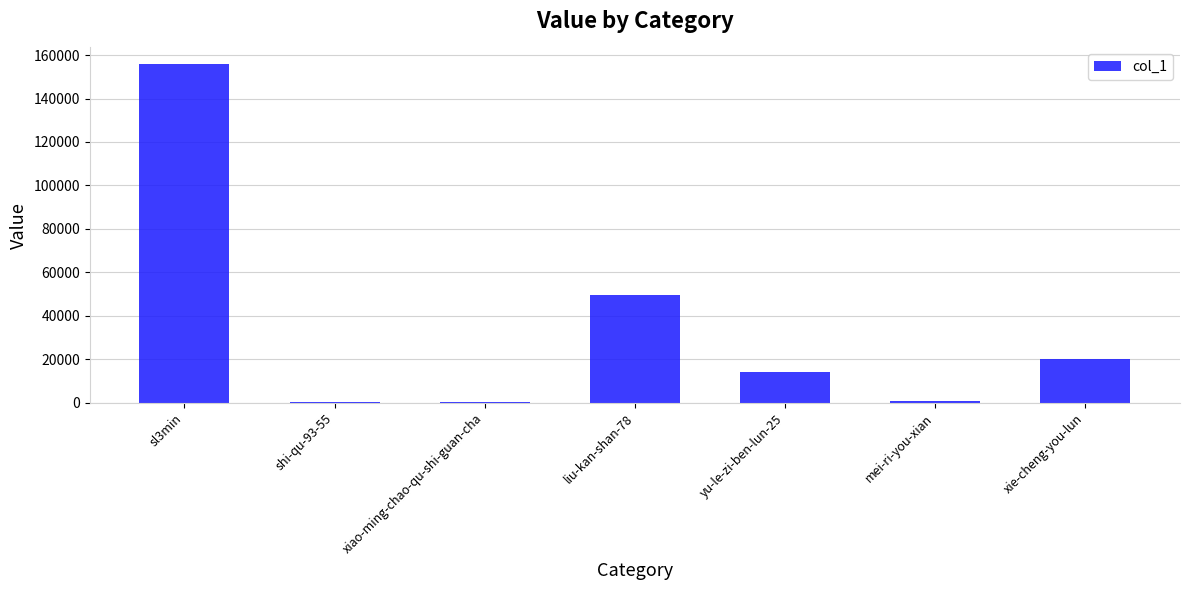

At which category does the chart reach its peak across all series?

sl3min